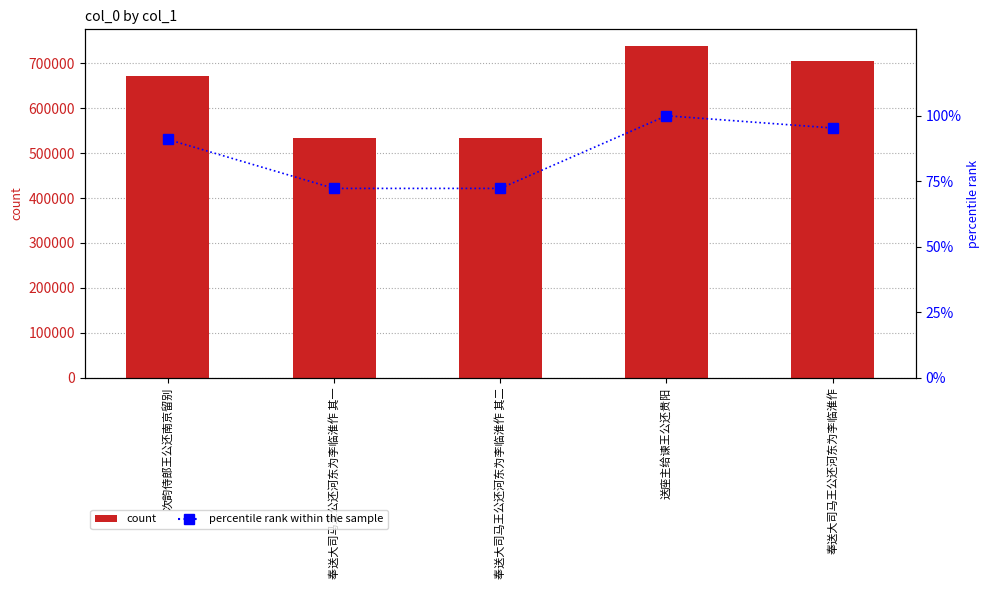

Reading left to right, what are all the values shown in this chart?

col_0: 次韵侍郎王公还南京留别=672010.0	奉送大司马王公还河东为李临淮作 其一=533899.0	奉送大司马王公还河东为李临淮作 其二=533900.0	送座主给谏王公还贵阳=738866.0	奉送大司马王公还河东为李临淮作=704393.0
percentile rank within the sample: 次韵侍郎王公还南京留别=91.0	奉送大司马王公还河东为李临淮作 其一=72.3	奉送大司马王公还河东为李临淮作 其二=72.3	送座主给谏王公还贵阳=100.0	奉送大司马王公还河东为李临淮作=95.3